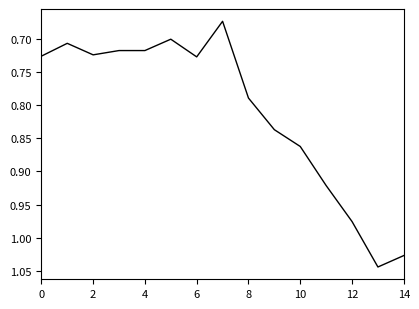

What is the label of the 7th point from the right?

8